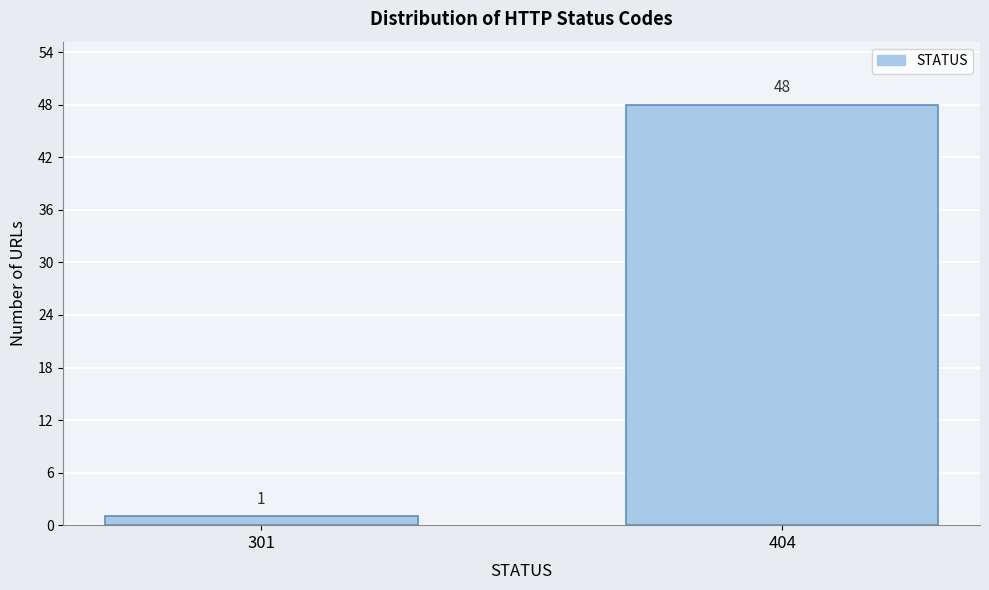

Reading left to right, extract all data points from this chart.

1	48